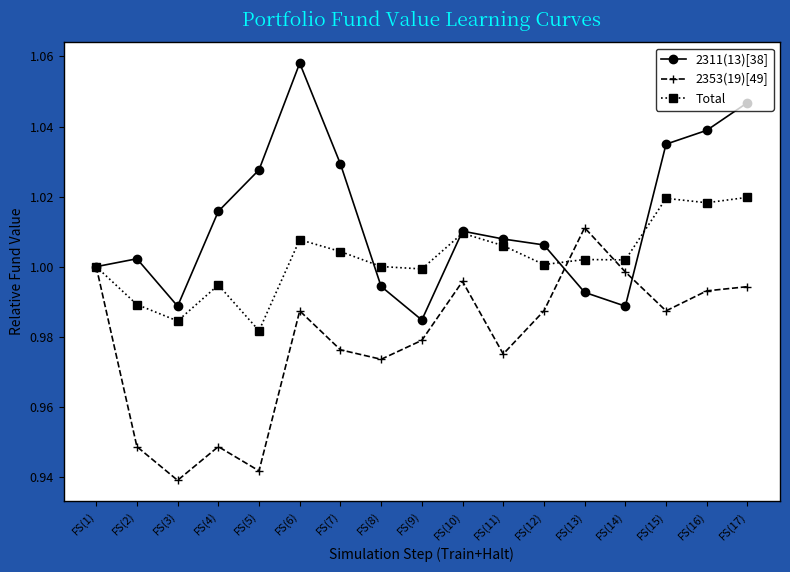

What is the label of the 1st point from the right?

FS(17)